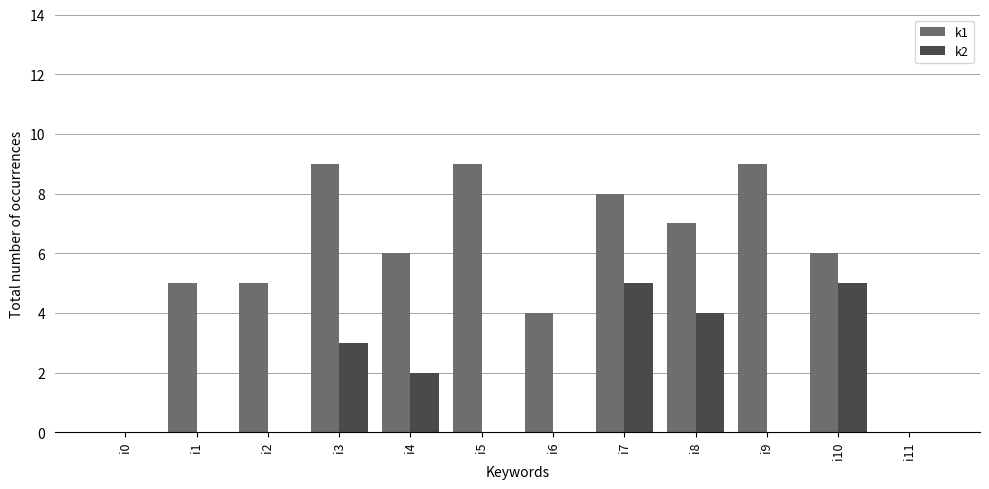

How many groups of bars are there?

12